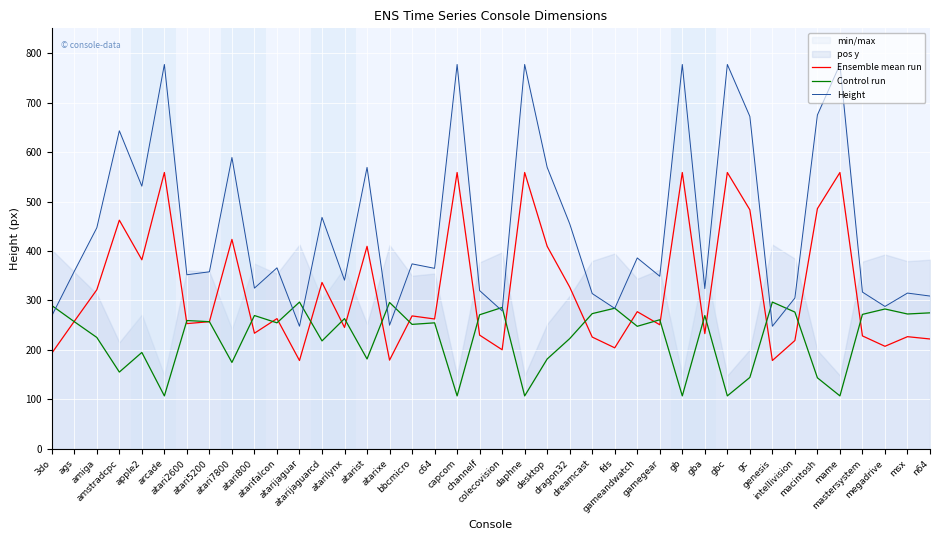

Between which two adjacent categories do Control run and Height first intersect?

3do and ags